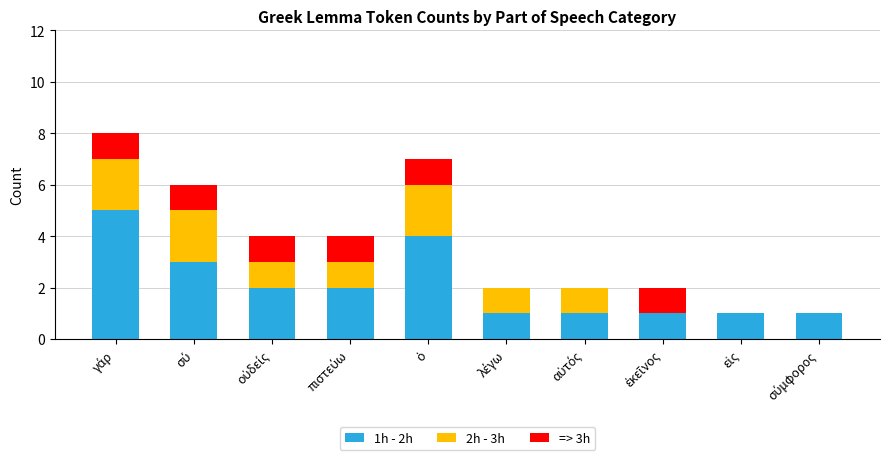

How many categories are shown in the chart?

10